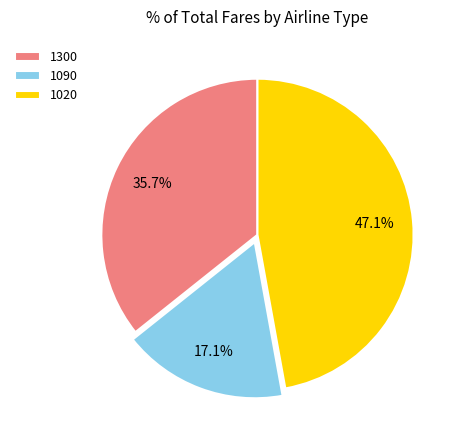

How many segments does this pie chart have?

3